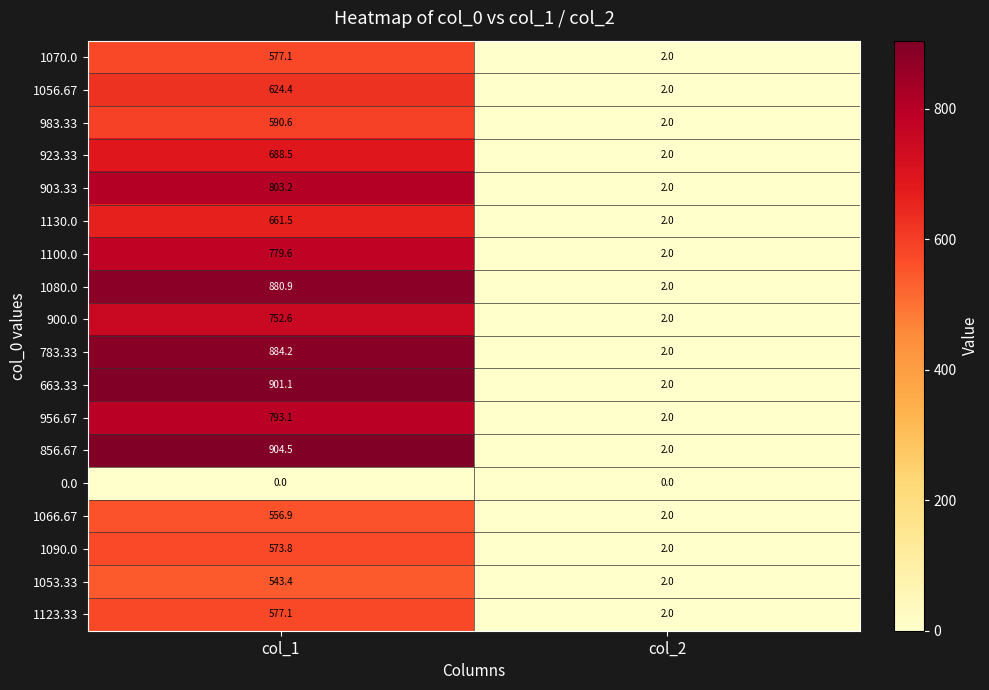

Which series has the largest total across all categories?

856.67